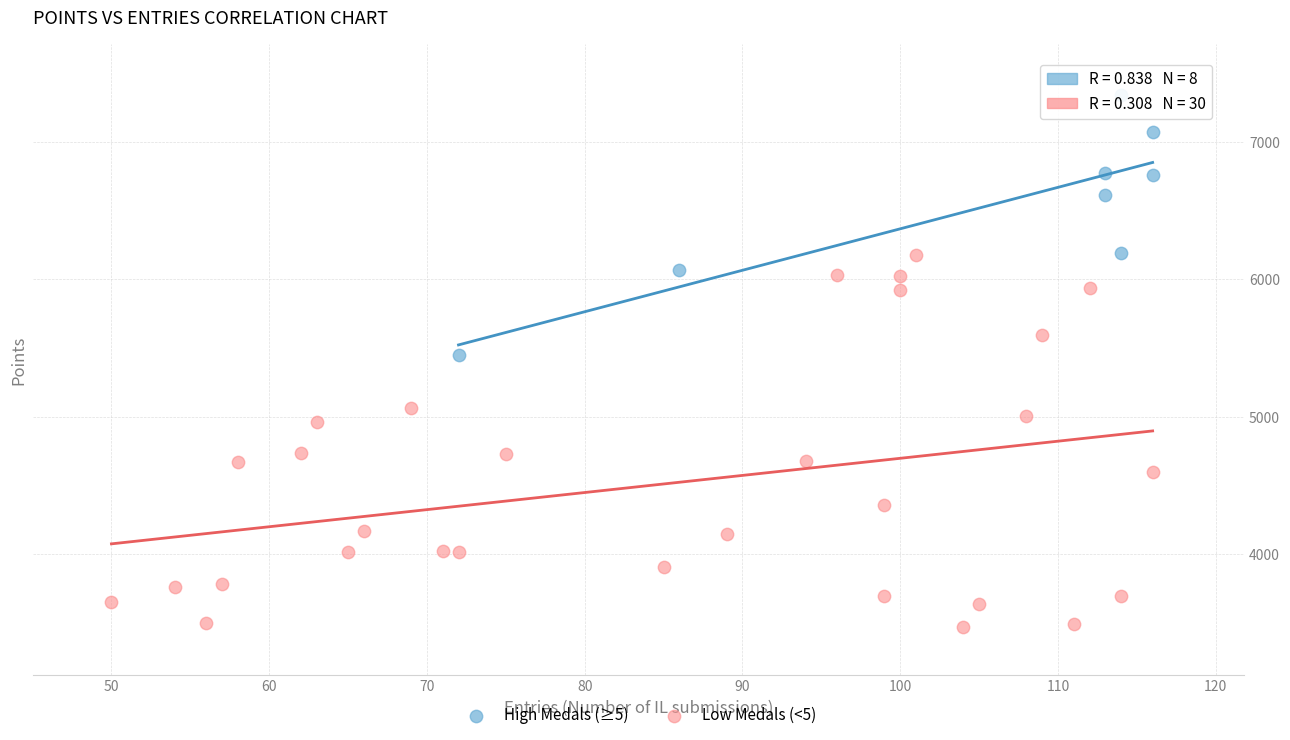

Which series reaches the maximum Y coordinate?

High Medals (≥5)